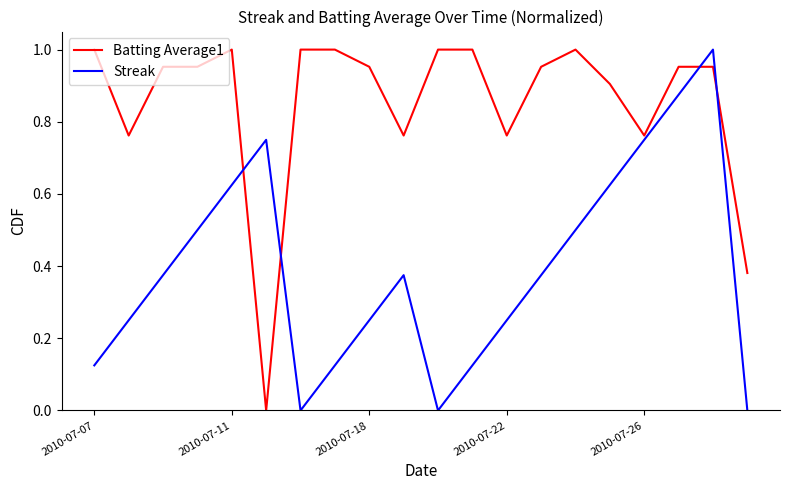

Which series ends up on top after the final intersection of Streak and Batting Average1?

Batting Average1